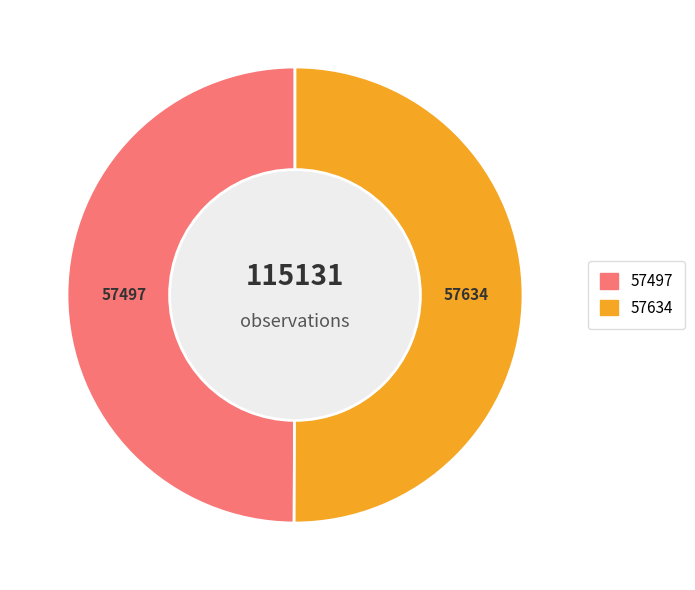

How many slices are in this pie chart?

2